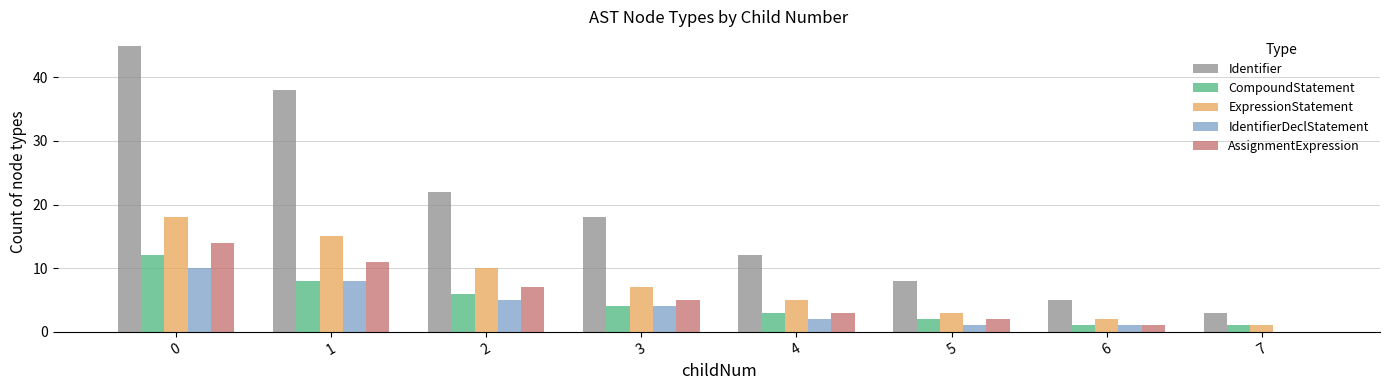

Reading right to left, what are all the values shown in this chart?

Identifier: 3	5	8	12	18	22	38	45
CompoundStatement: 1	1	2	3	4	6	8	12
ExpressionStatement: 1	2	3	5	7	10	15	18
IdentifierDeclStatement: 0	1	1	2	4	5	8	10
AssignmentExpression: 0	1	2	3	5	7	11	14